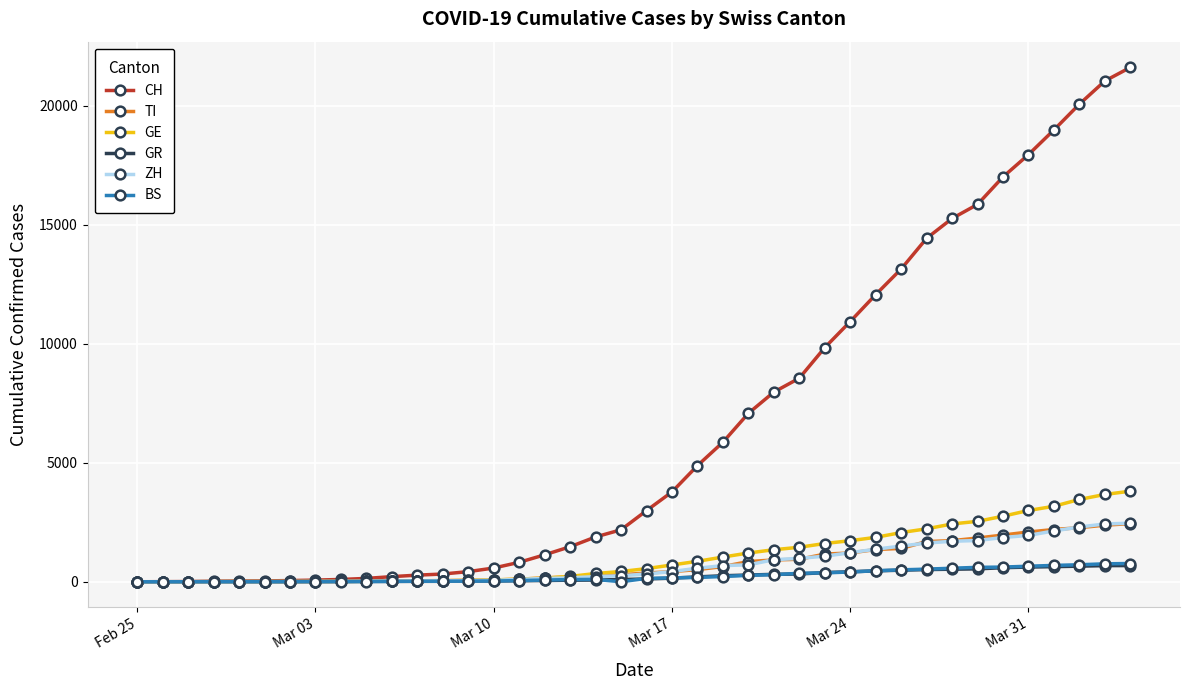

What is the maximum value for GE?

3805